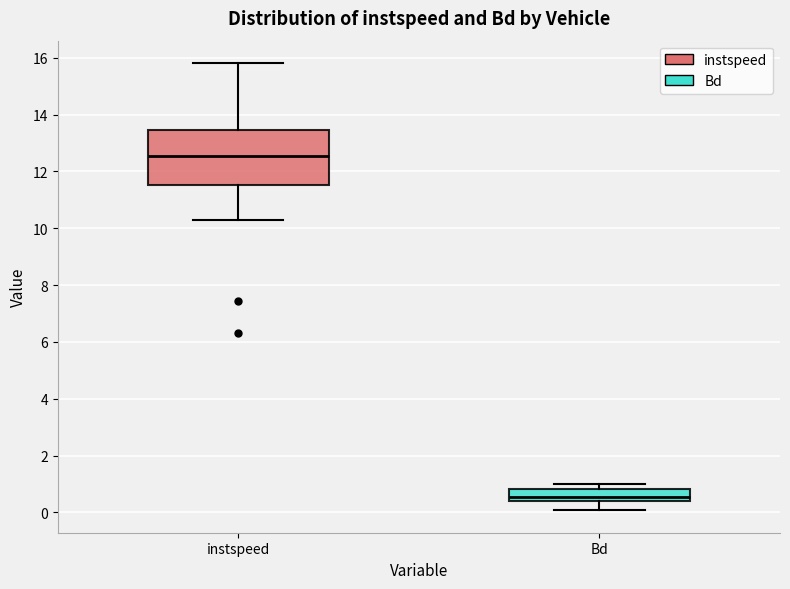

Reading left to right, transcribe this box plot: for each box, give where its median line is, the range the box spans, and where its two whiskers end, as read against the y-axis. The values are not printed on the chart, so give them approximately, as read against the axis.

instspeed: median 12.6, box 11.6 to 13.4, whiskers 10.2 to 15.8
Bd: median 0.6, box 0.4 to 0.8, whiskers 0.0 to 1.0